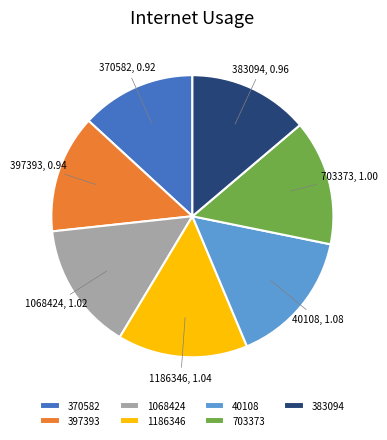

The 397393 slice represents 8% of the pie. True or false?

False